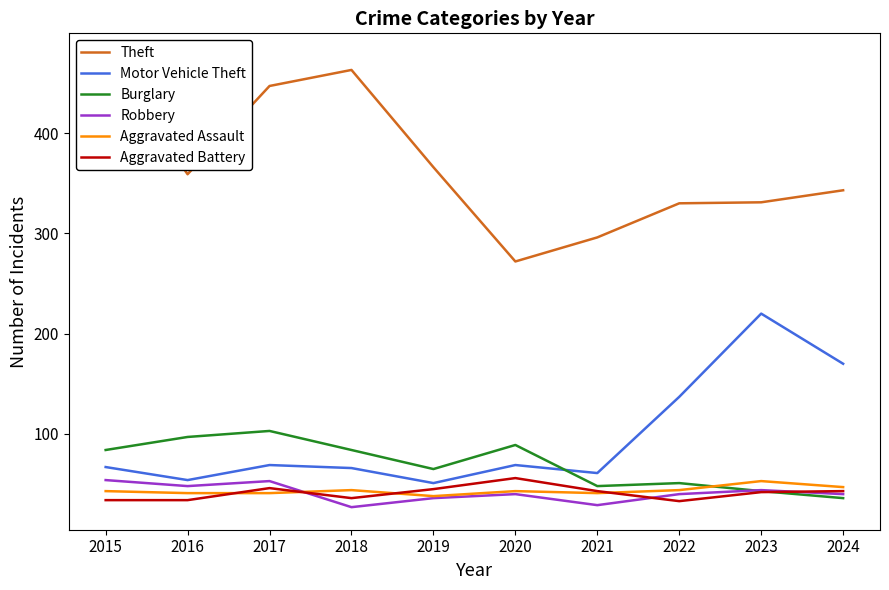

What is the maximum value shown in the chart?

477